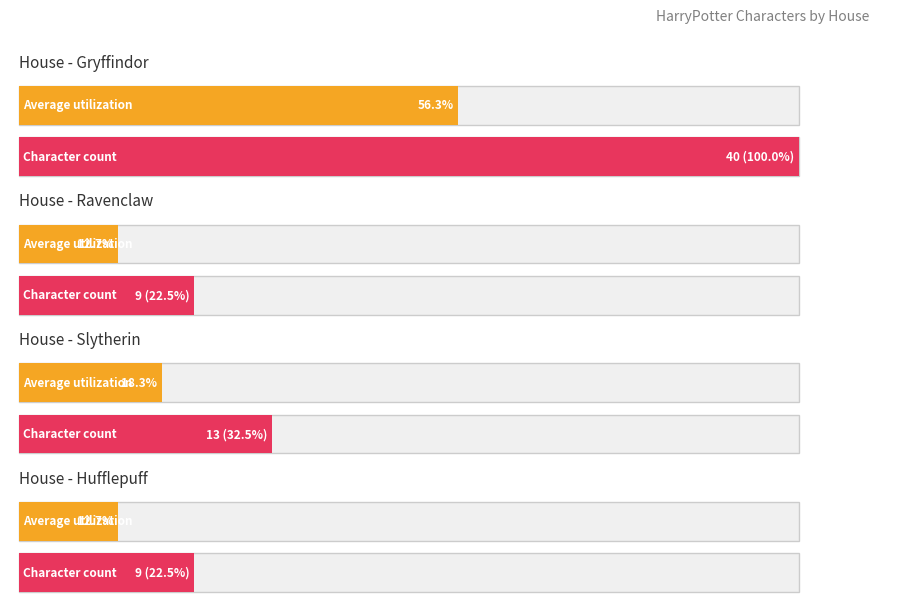

How many groups of bars are there?

4